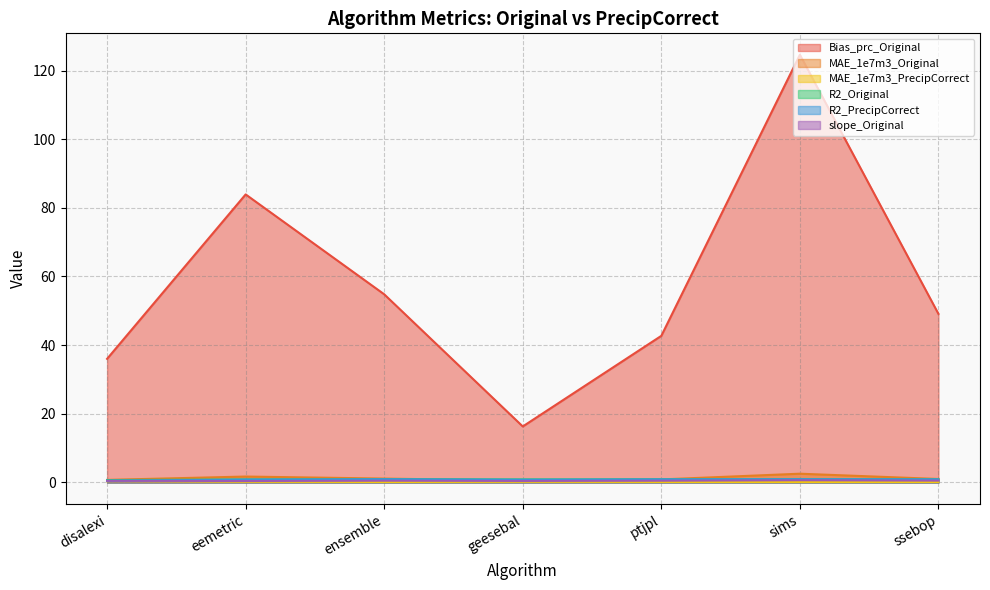

What are all the series names shown in the legend?

Bias_prc_Original, MAE_1e7m3_Original, MAE_1e7m3_PrecipCorrect, R2_Original, R2_PrecipCorrect, slope_Original